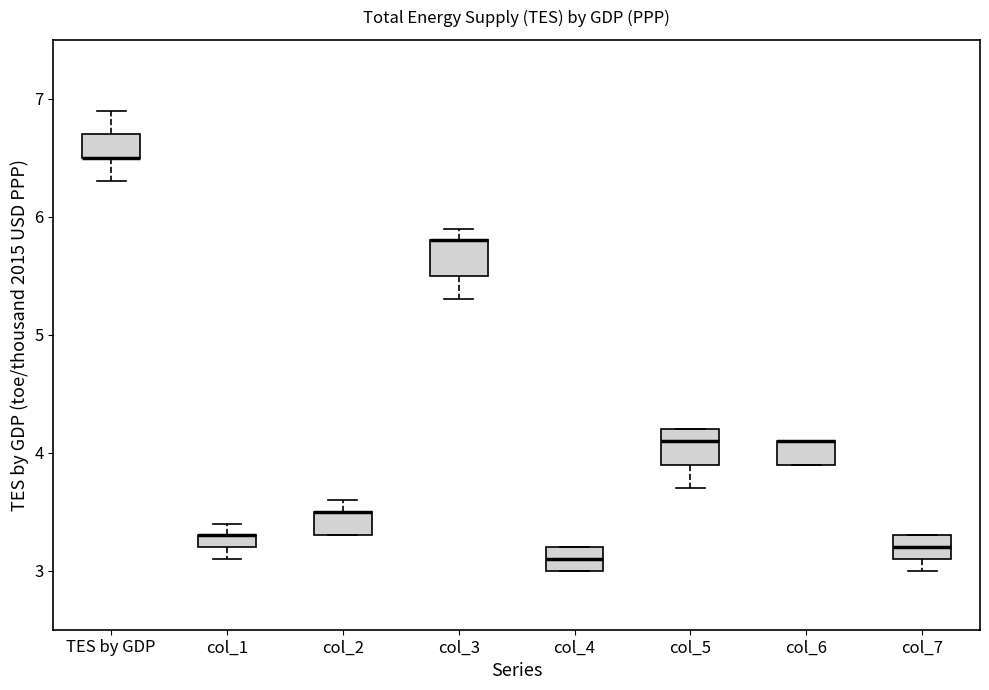

Where does the upper whisker of the box for col_2 end on the y-axis? The values are not printed on the chart, so give them approximately, as read against the axis.

3.6